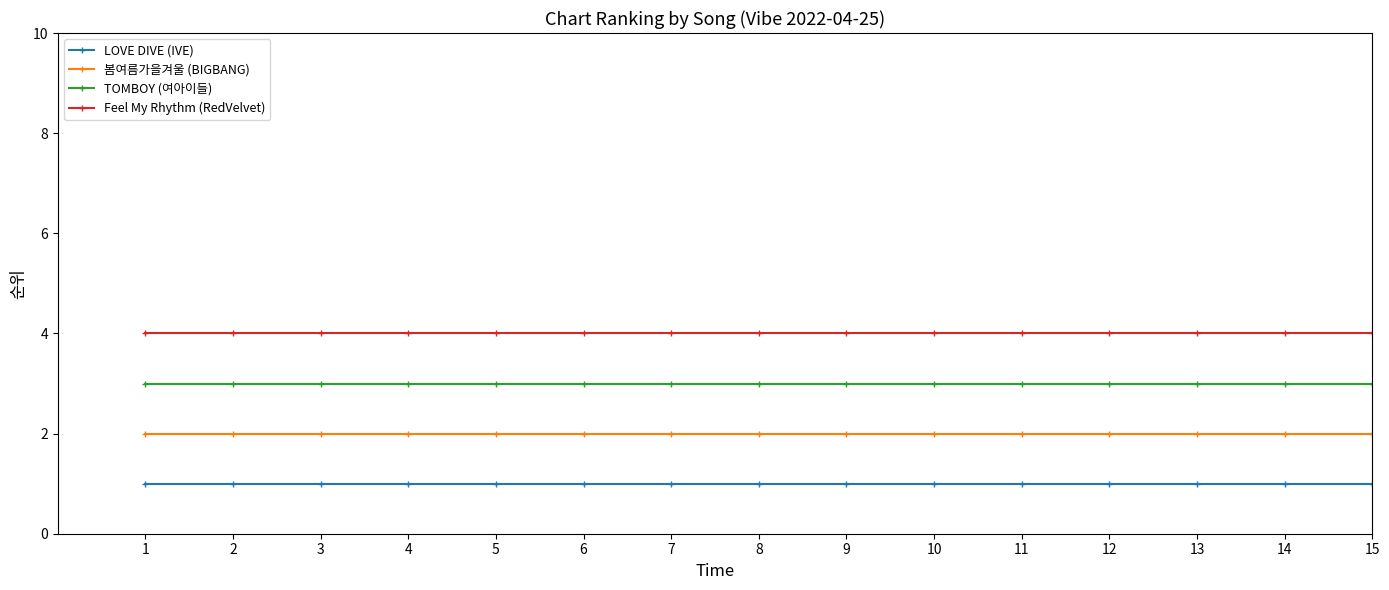

The Feel My Rhythm (RedVelvet) series shows 6 at 1. True or false?

False